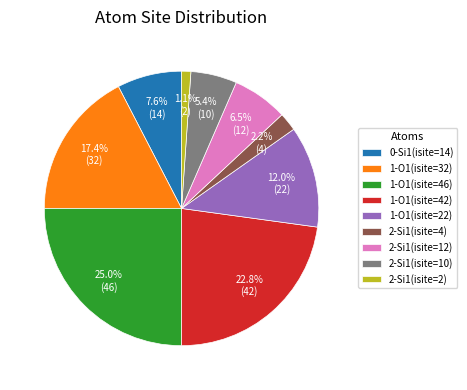

Is it true that 1-O1(isite=22) is 1% of the pie?

False